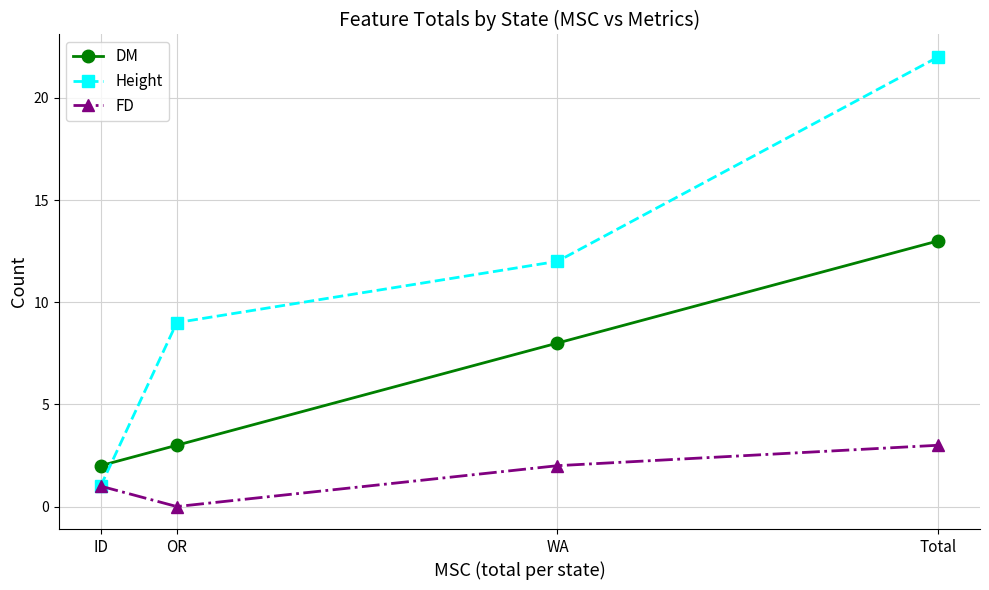

What is the sum of the FD values at ID and OR?

1